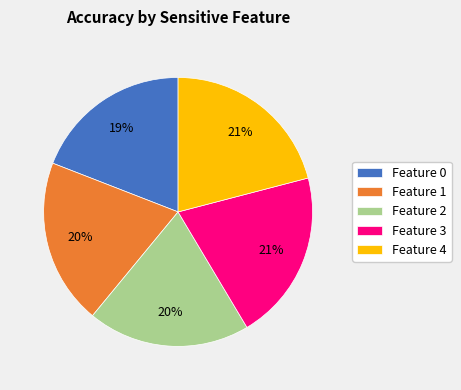

What percentage is the Feature 0 slice, to the nearest percent?

19%